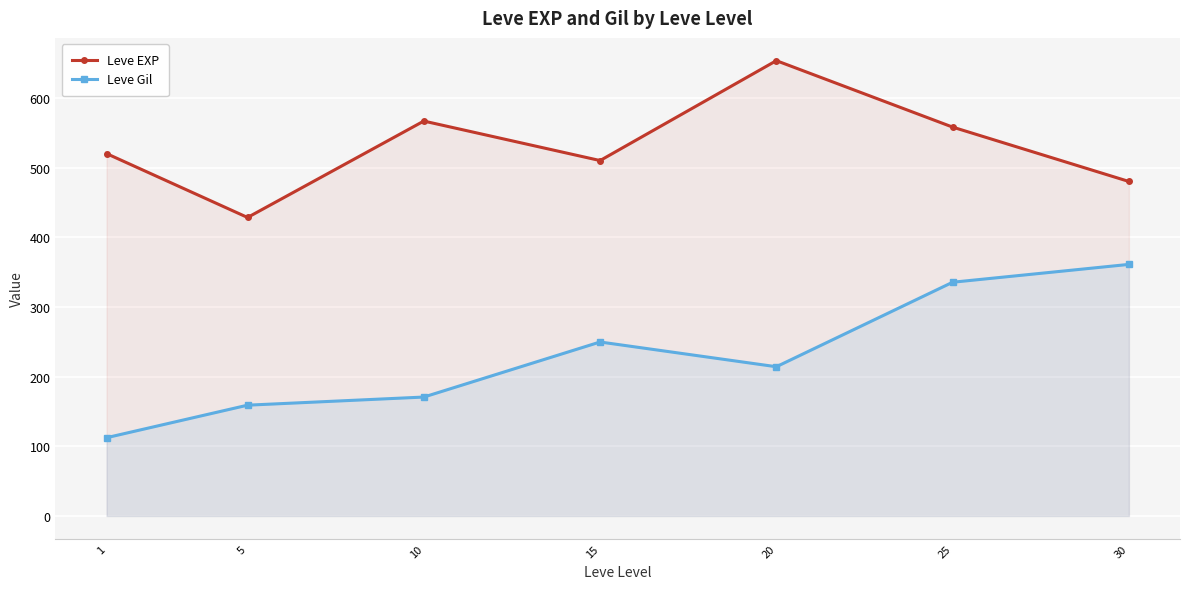

In Leve Gil, how many points are higher than both neighbors (excluding endpoints)?

1